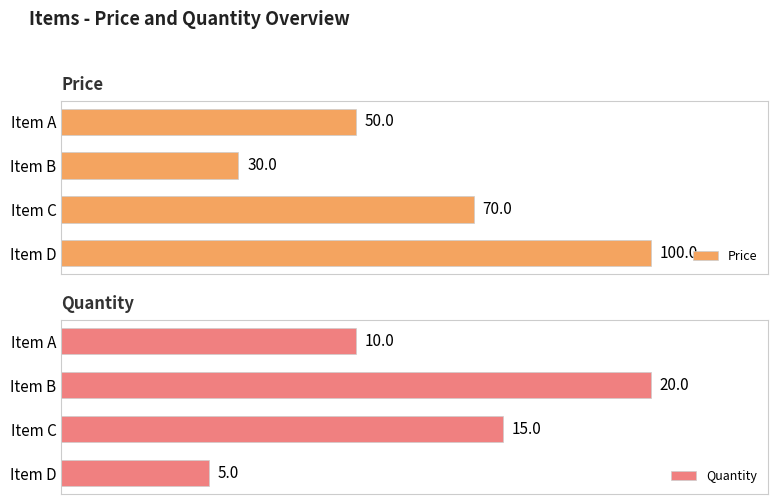

At which label is Price closest to 65?

Item C